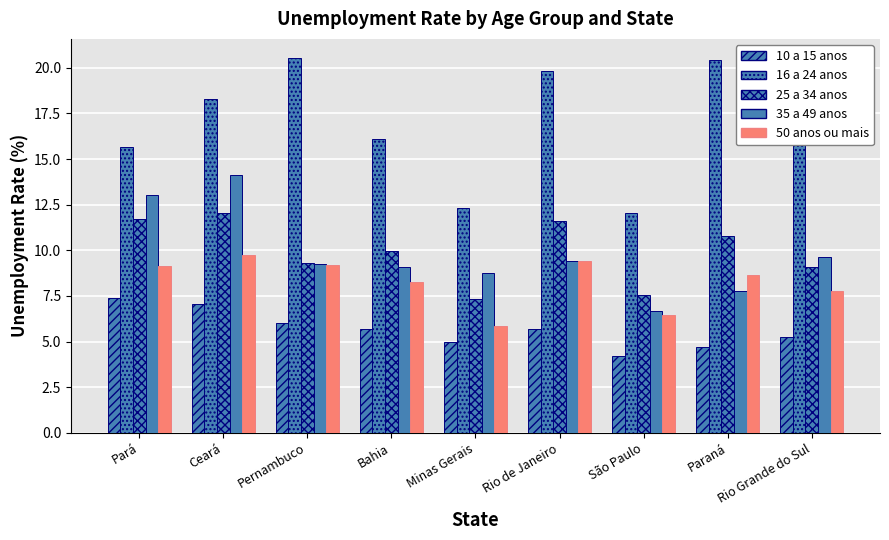

Which has a higher value, Minas Gerais or Rio de Janeiro?

Rio de Janeiro